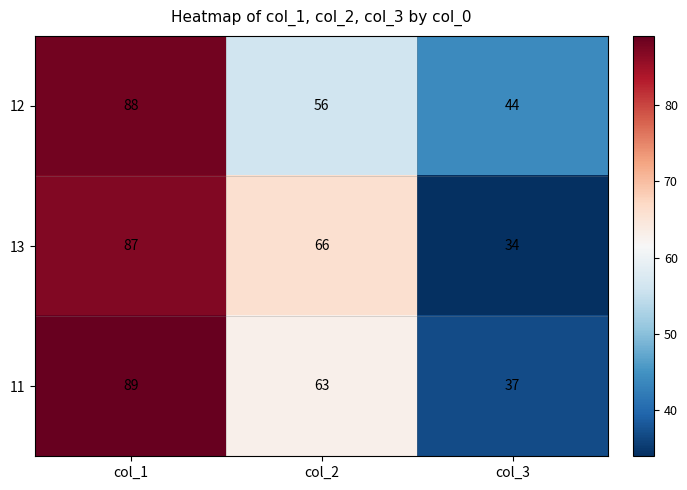

Rank the series by their average value, from highest to lowest.

11, 12, 13